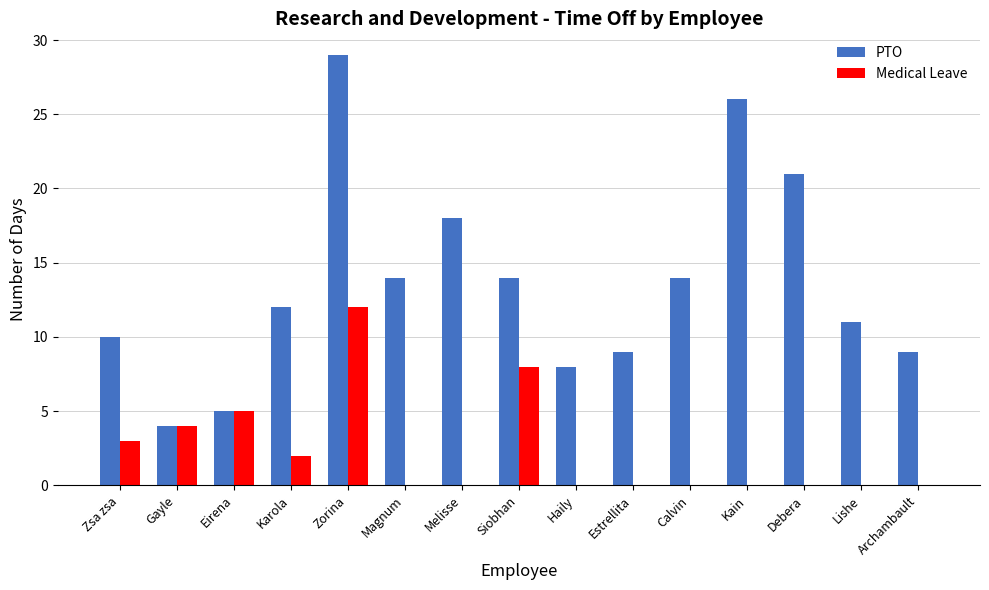

Reading left to right, list all the values displayed in this chart.

PTO: Zsa zsa=10	Gayle=4	Eirena=5	Karola=12	Zorina=29	Magnum=14	Melisse=18	Siobhan=14	Haily=8	Estrellita=9	Calvin=14	Kain=26	Debera=21	Lishe=11	Archambault=9
Medical Leave: Zsa zsa=3	Gayle=4	Eirena=5	Karola=2	Zorina=12	Magnum=0	Melisse=0	Siobhan=8	Haily=0	Estrellita=0	Calvin=0	Kain=0	Debera=0	Lishe=0	Archambault=0